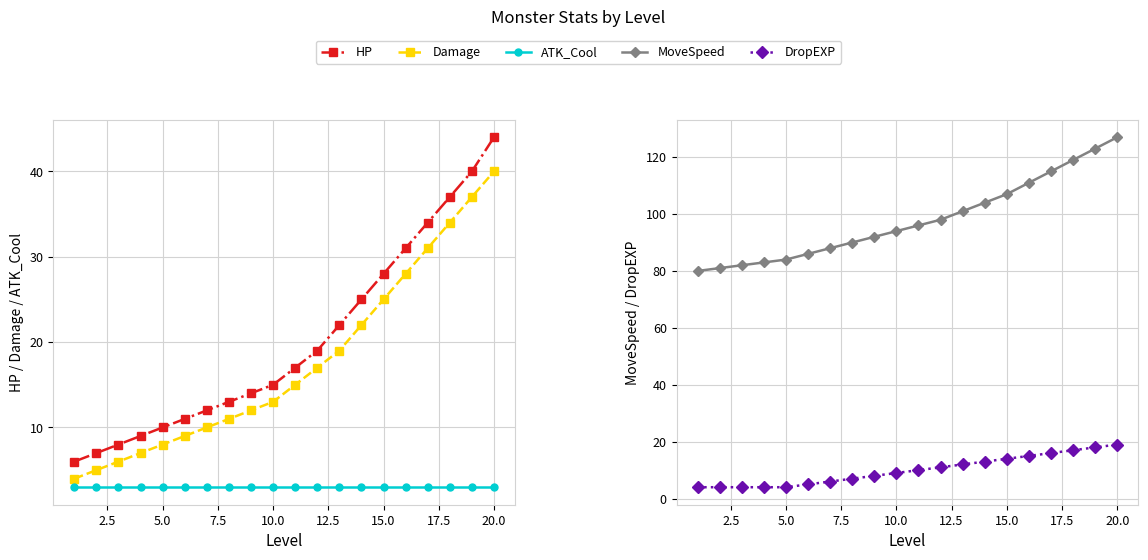

True or false: HP and MoveSpeed cross at least once.

False